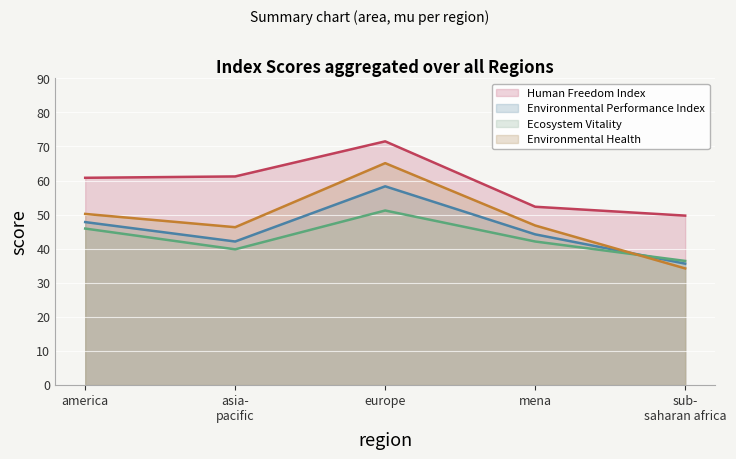

At how many categories does at least one series exceed 46?

5